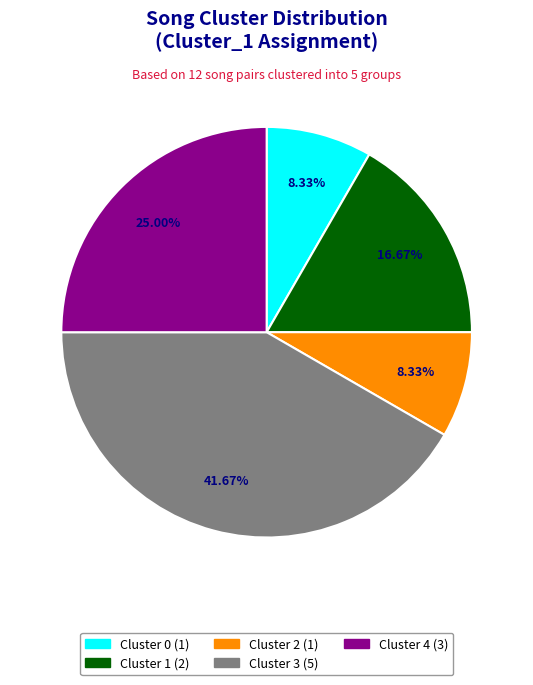

Which has a higher value, Cluster 2 or Cluster 4?

Cluster 4